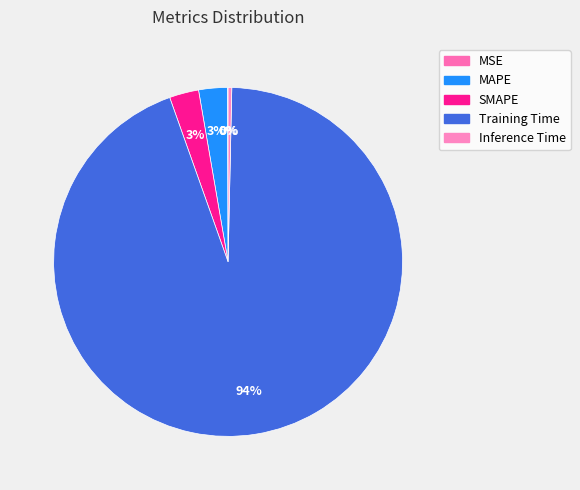

Rank the categories by value from lowest to highest.

MSE, Inference Time, MAPE, SMAPE, Training Time